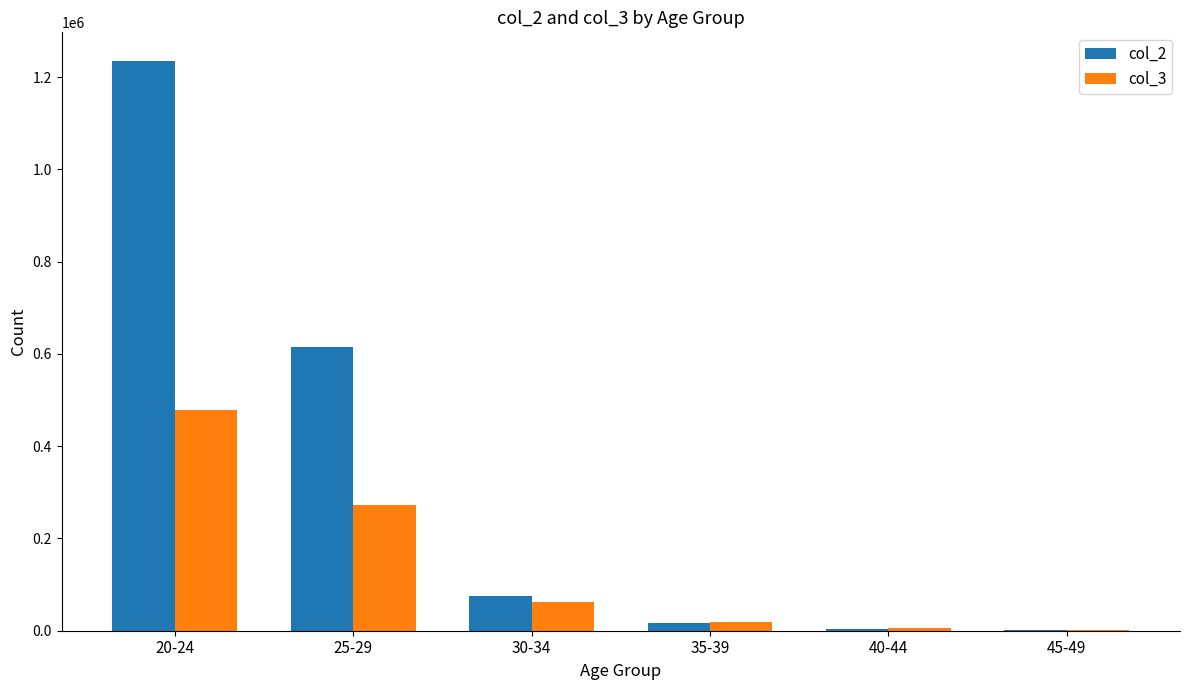

How many groups of bars are there?

6